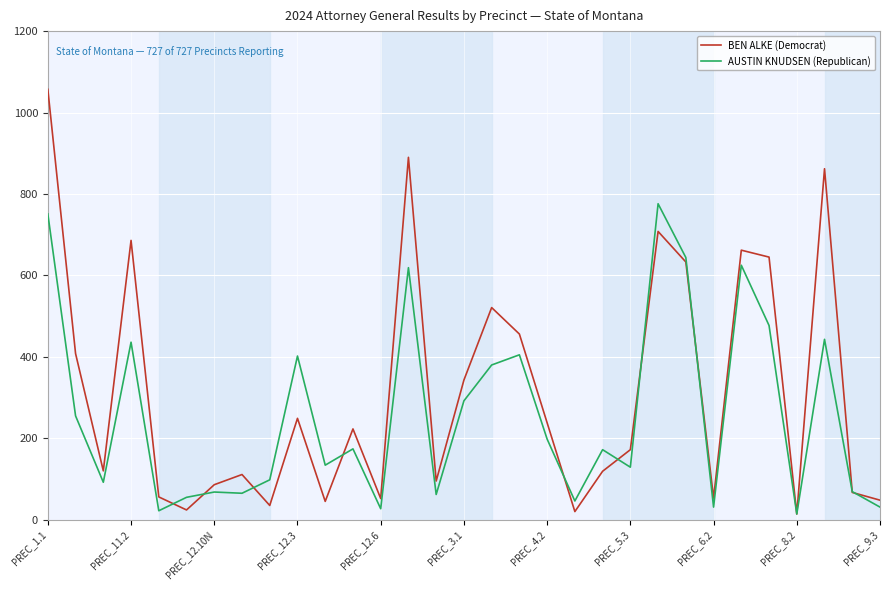

Which series has the largest total across all categories?

BEN ALKE (Democrat)